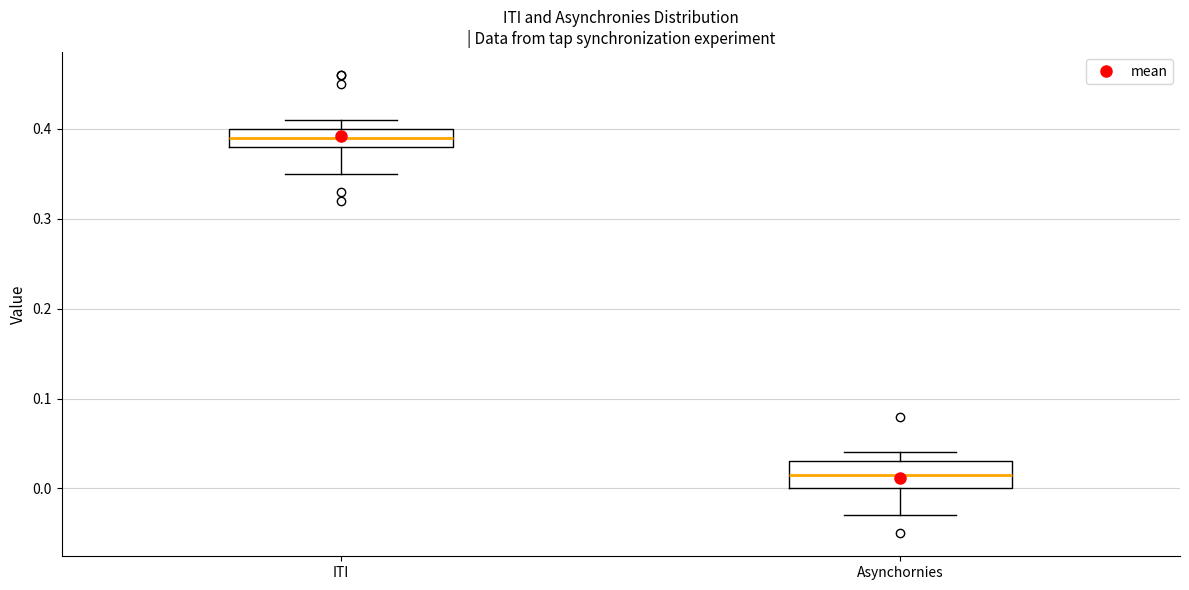

Reading left to right, transcribe this box plot: for each box, give where its median line is, the range the box spans, and where its two whiskers end, as read against the y-axis. The values are not printed on the chart, so give them approximately, as read against the axis.

ITI: median 0.39, box 0.38 to 0.40, whiskers 0.35 to 0.41
Asynchornies: median 0.02, box 0.00 to 0.03, whiskers -0.03 to 0.04